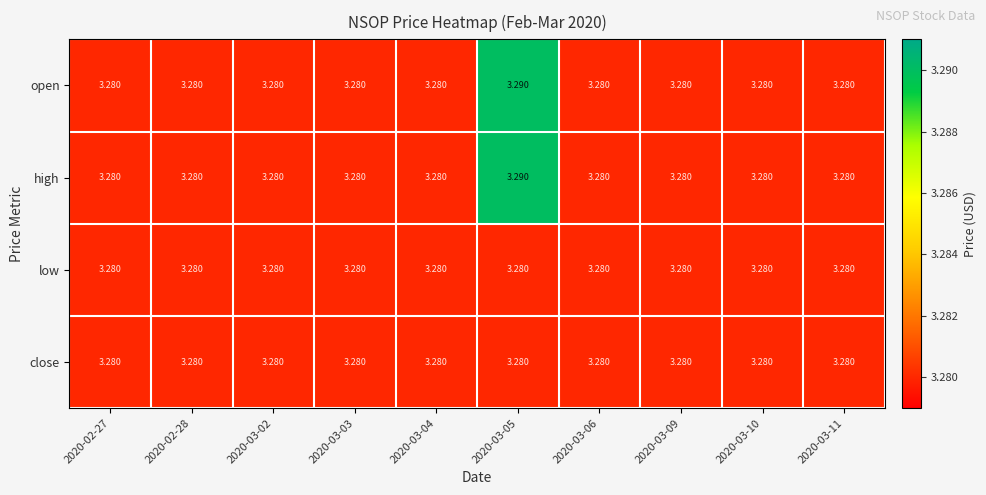

List the series in order of their peak value, lowest first.

low, close, open, high